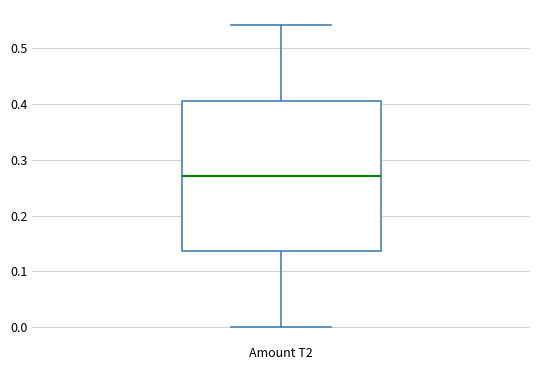

Transcribe this box plot: give where the median line is, the range the box spans, and where the two whiskers end, as read against the y-axis. The values are not printed on the chart, so give them approximately, as read against the axis.

median 0.27, box 0.14 to 0.41, whiskers 0.00 to 0.54